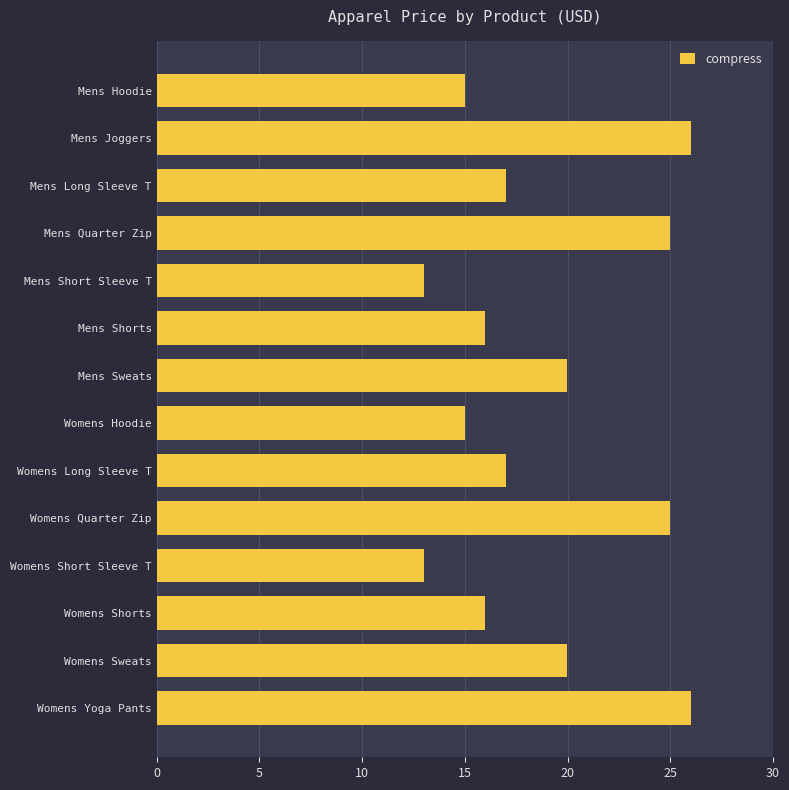

Are the bars grouped side by side (vs. stacked)?

No